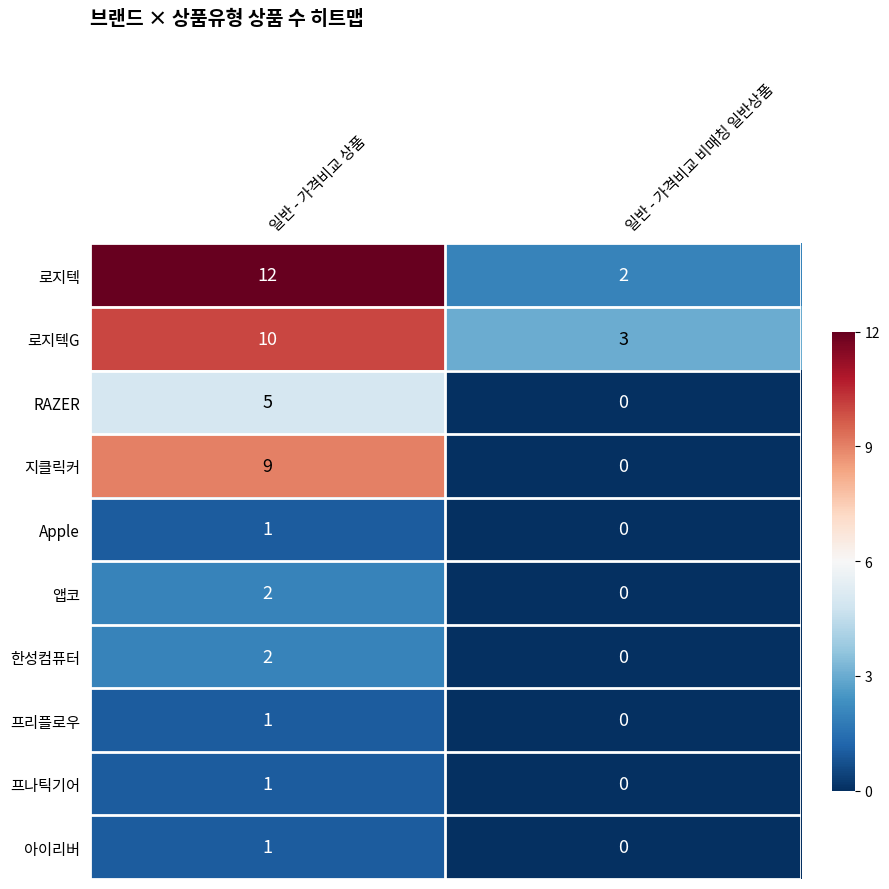

Rank the categories by 앱코 value from highest to lowest.

일반 - 가격비교 상품, 일반 - 가격비교 비매칭 일반상품